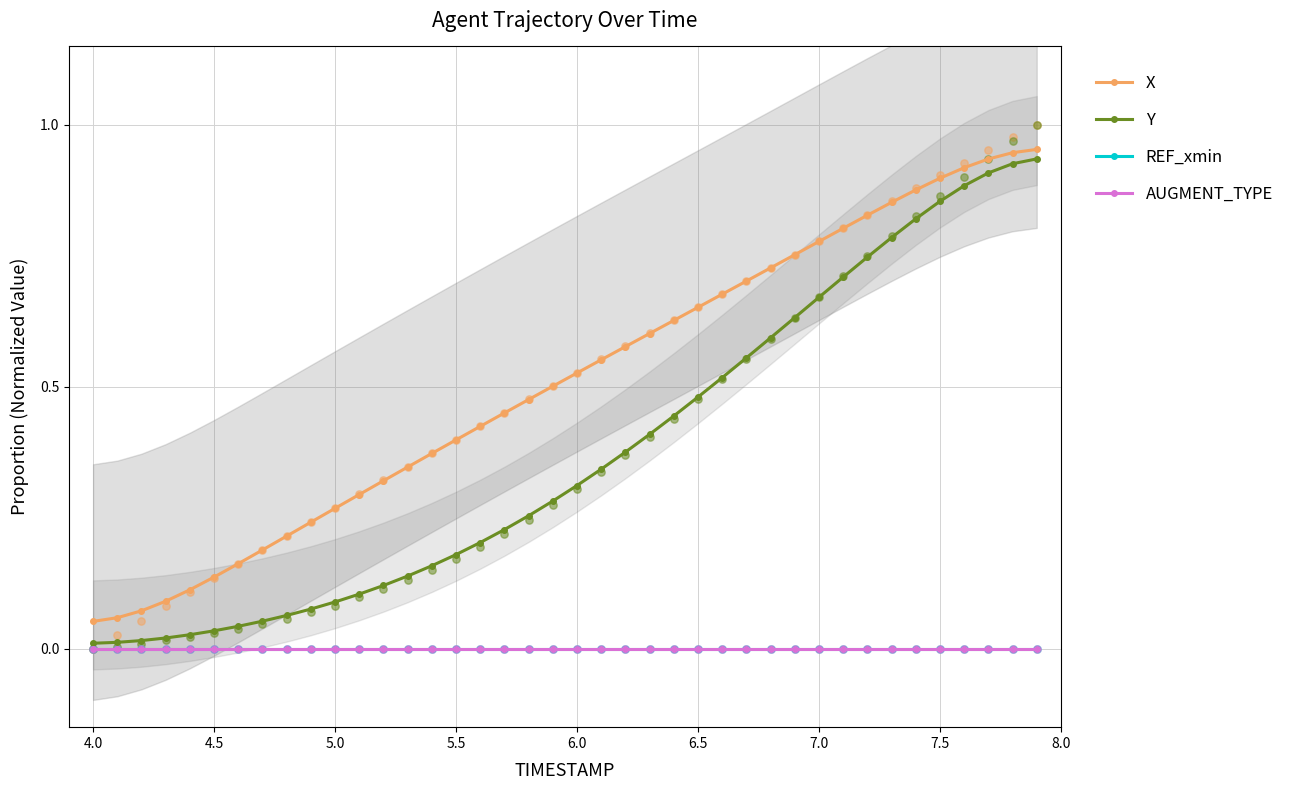

What is the total value across all series at 6.5?

1.1